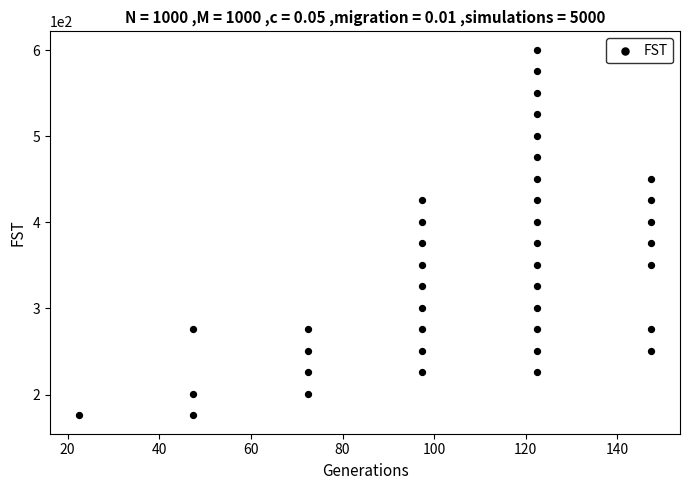

How many data points are displayed?

40